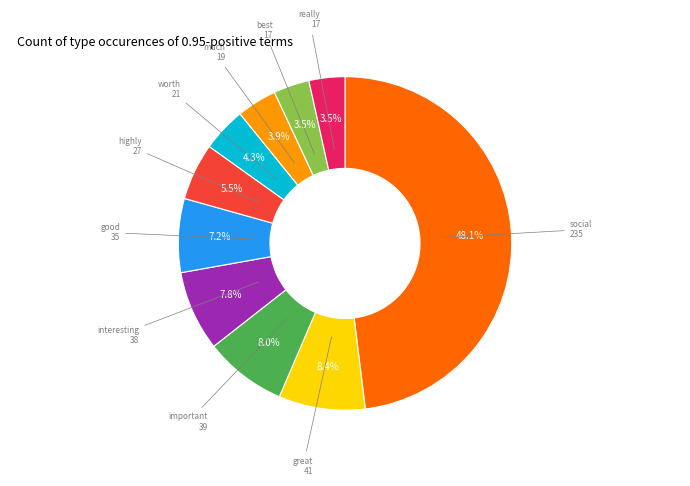

Is there any slice that represents more than half of the pie?

No